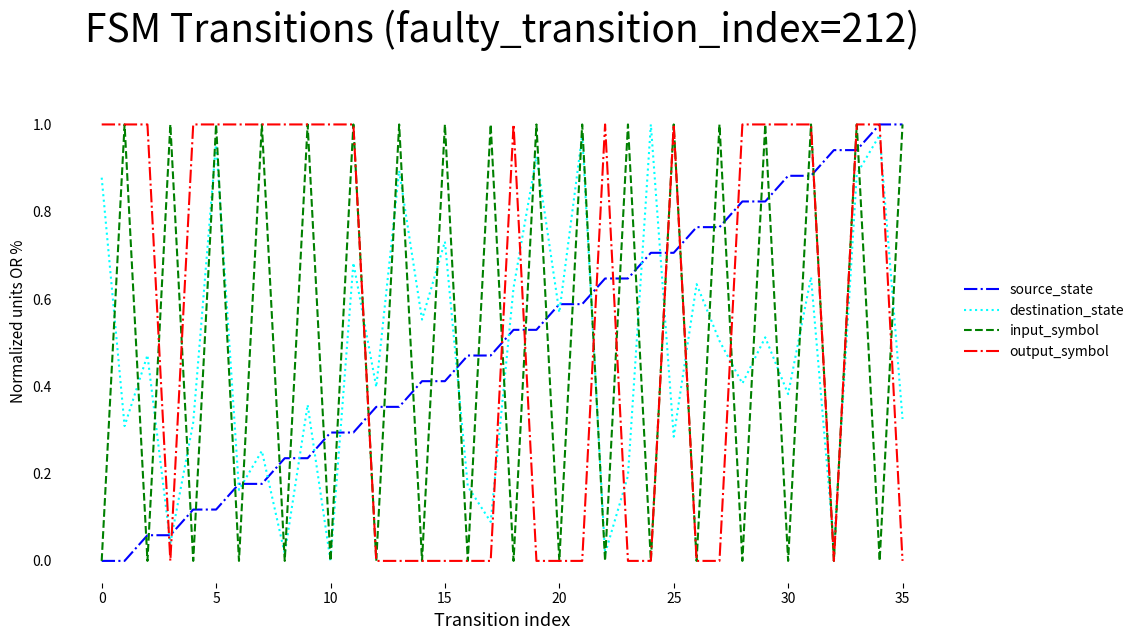

Which series has the largest total across all categories?

output_symbol